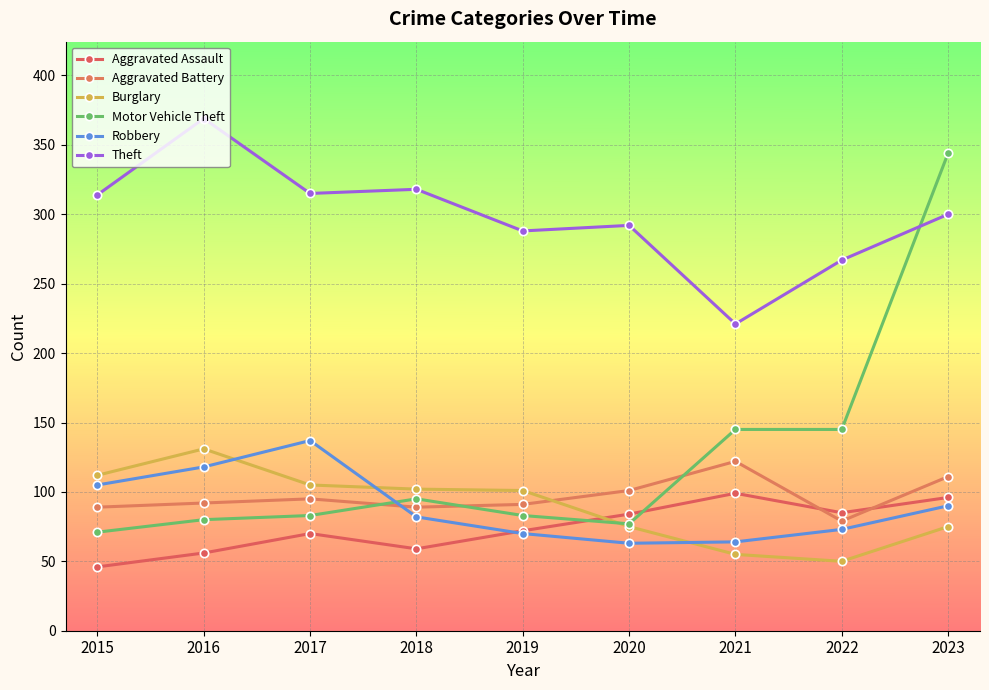

How many data points does each series have?

9